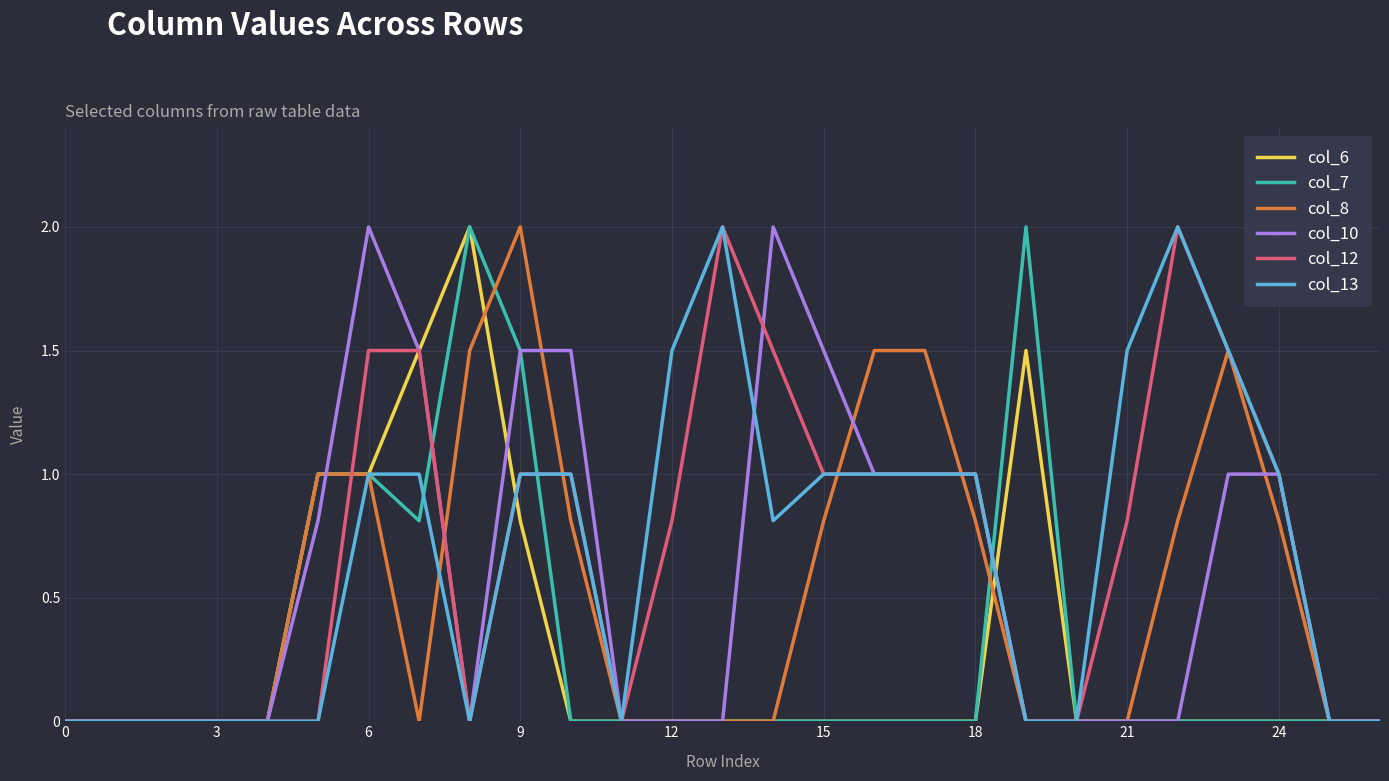

What is the maximum value for col_7?

2.0